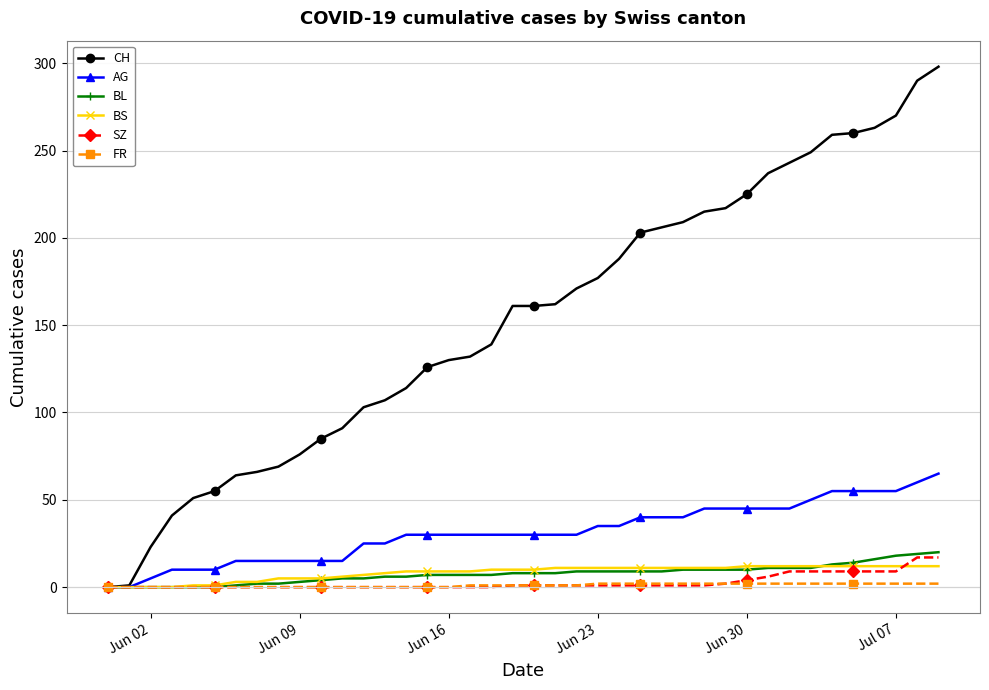

List the series in order of their peak value, lowest first.

FR, BS, SZ, BL, AG, CH